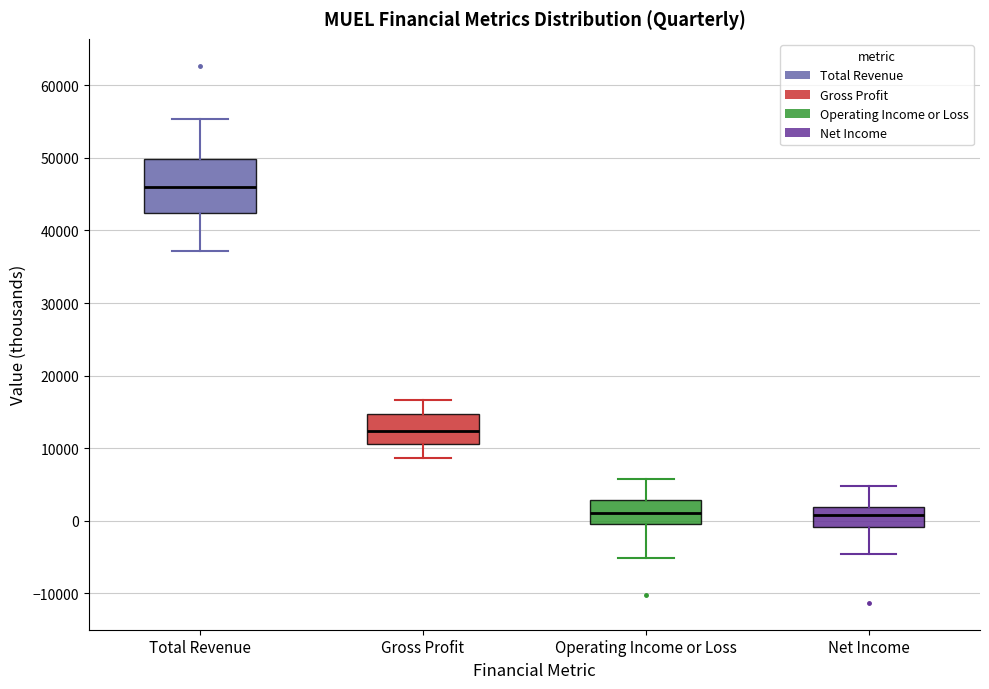

Where does the upper whisker of the box for Gross Profit end on the y-axis? The values are not printed on the chart, so give them approximately, as read against the axis.

17000